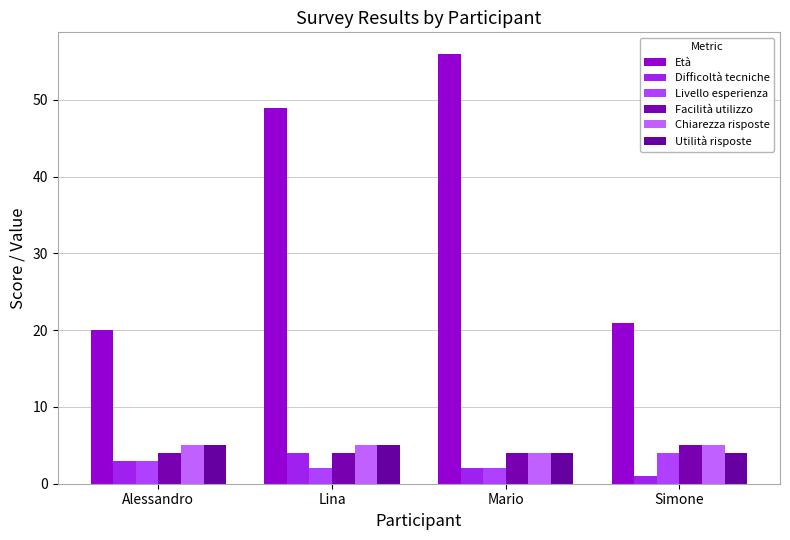

At which category does the chart reach its minimum across all series?

Simone